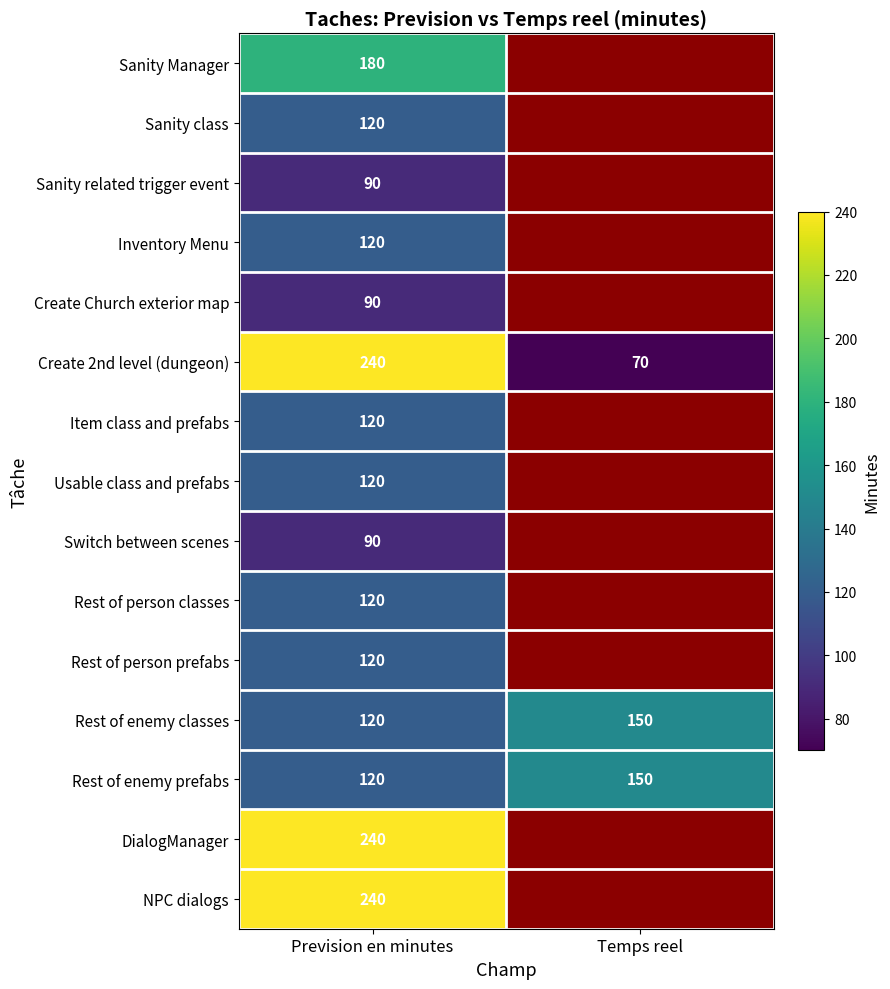

Which category has the lowest value across all series?

Temps reel